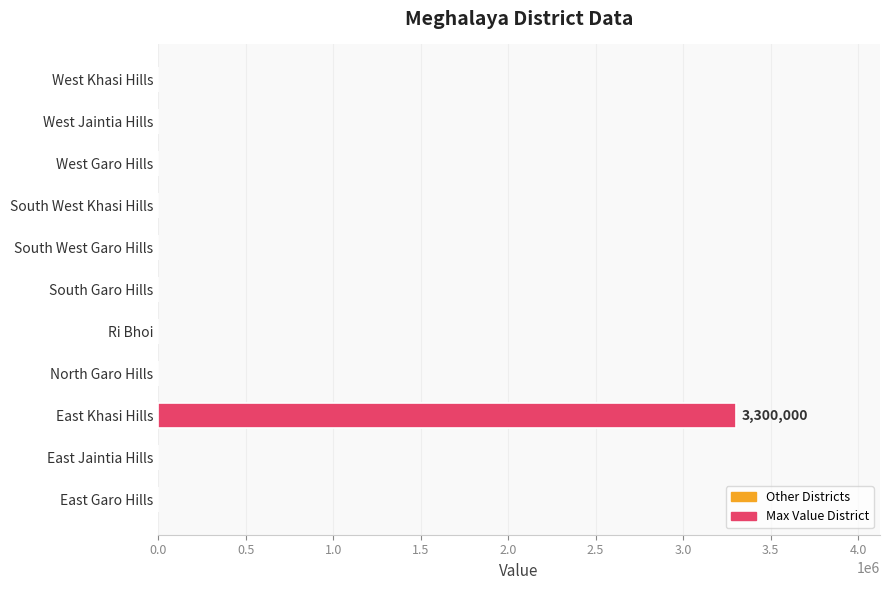

Are the bars grouped side by side (vs. stacked)?

No